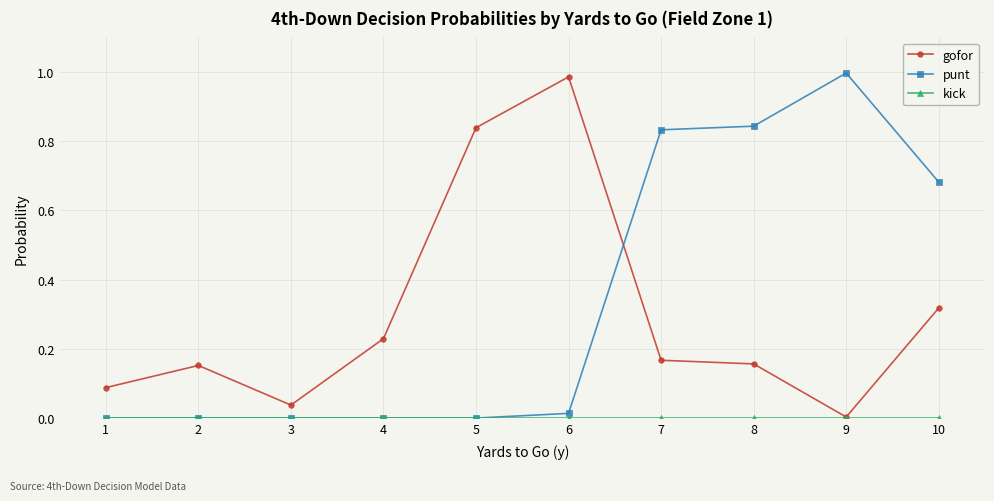

Which series changed the most between 3 and 10?

punt